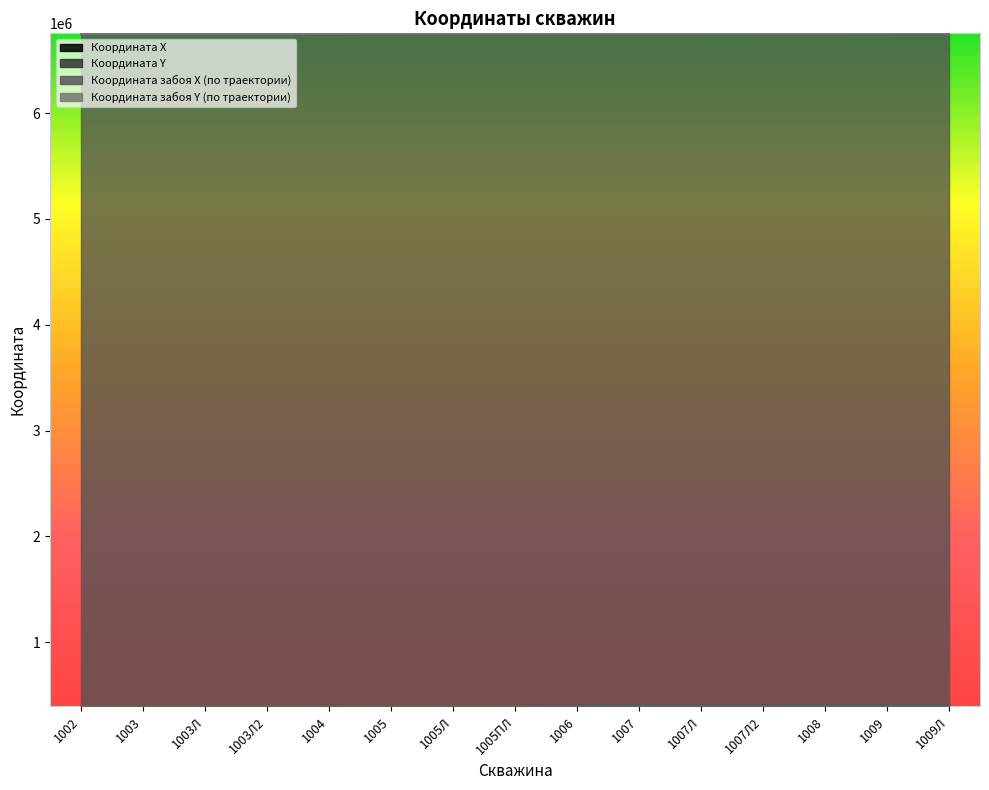

True or false: Координата X and Координата забоя Y (по траектории) intersect in this chart.

False